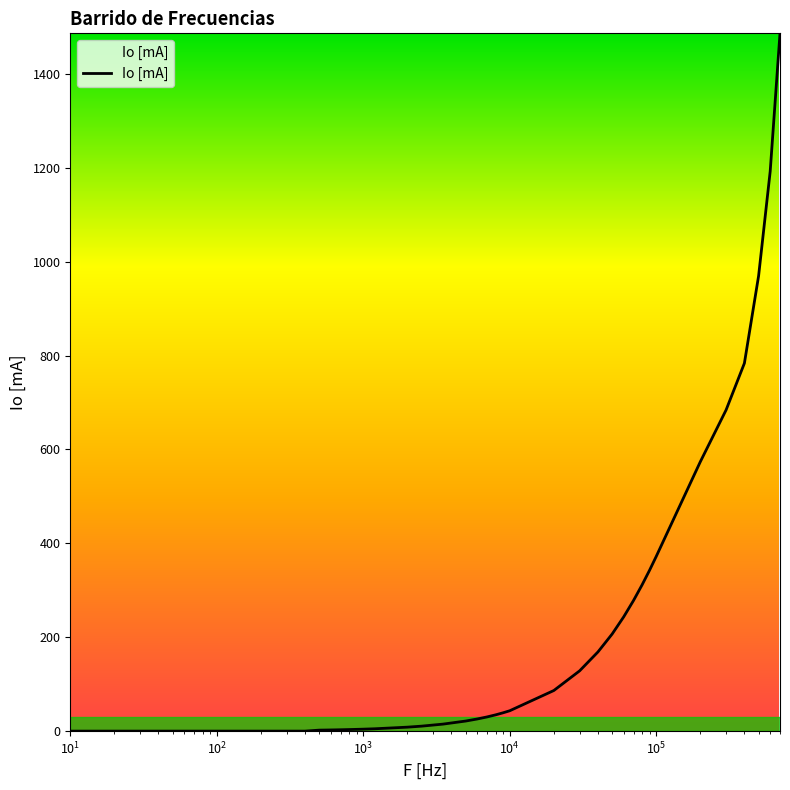

Does the chart display data point markers on the line(s)?

No